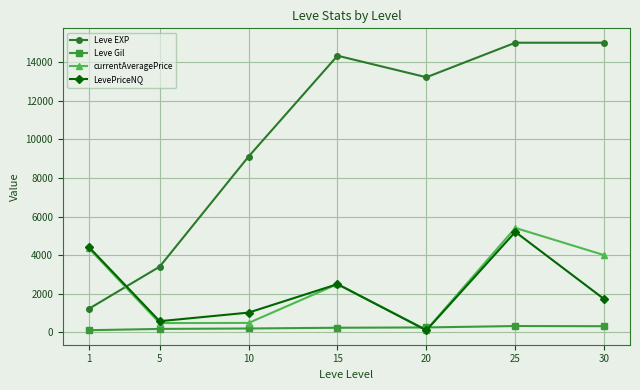

Where do currentAveragePrice and Leve EXP first cross each other?

1 and 5